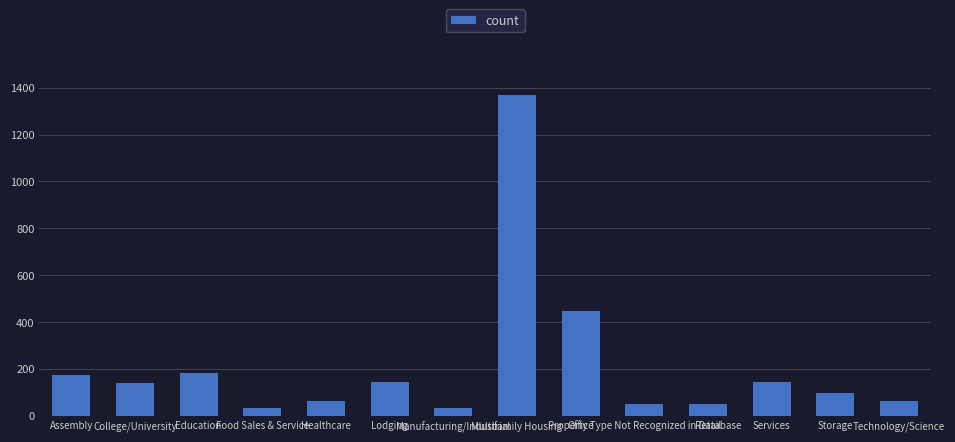

Which has a higher value, Services or Assembly?

Assembly